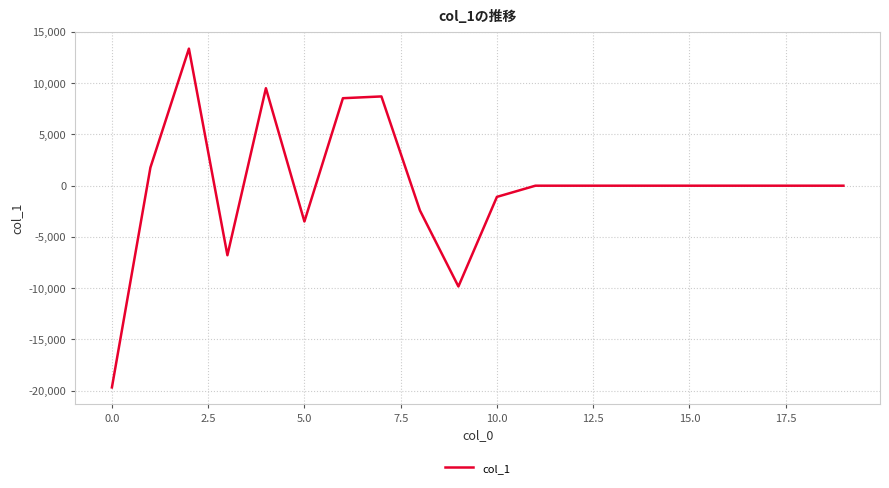

What is the minimum value shown in the chart?

-19671.5